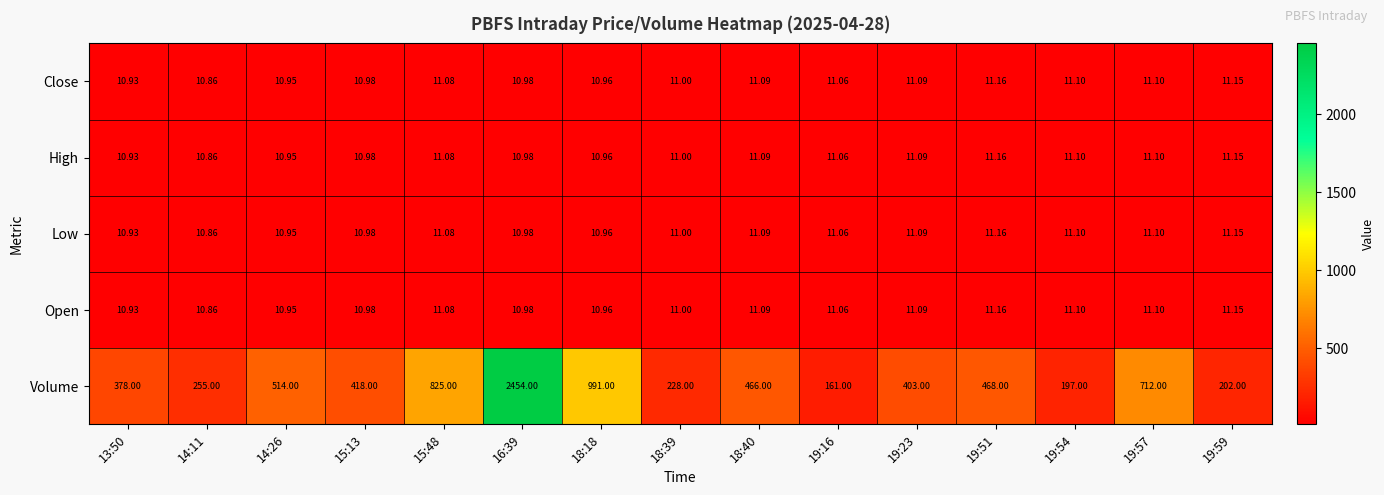

At which category is the sum across all series the highest?

16:39